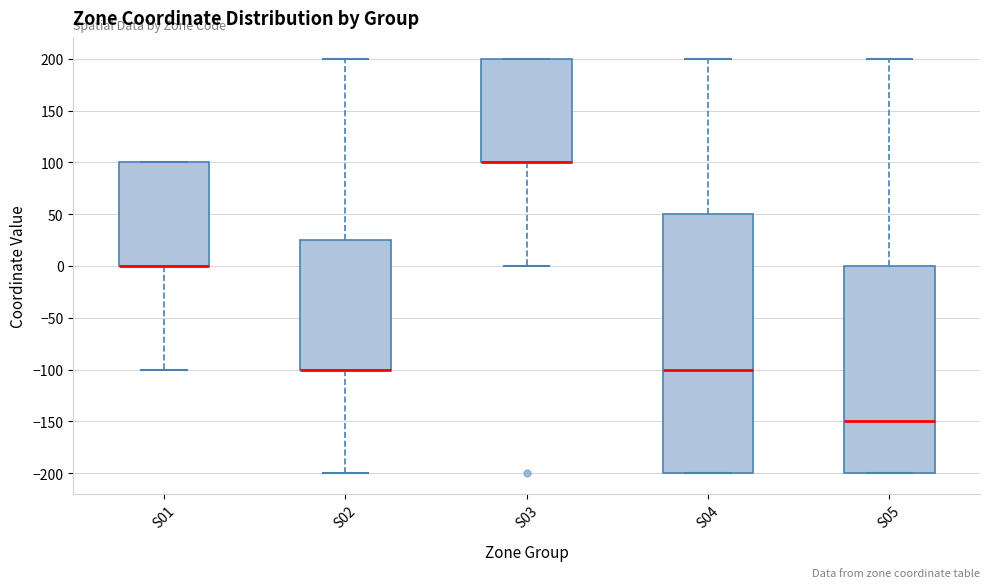

Where is the upper edge of the box for S03 on the y-axis? The values are not printed on the chart, so give them approximately, as read against the axis.

200